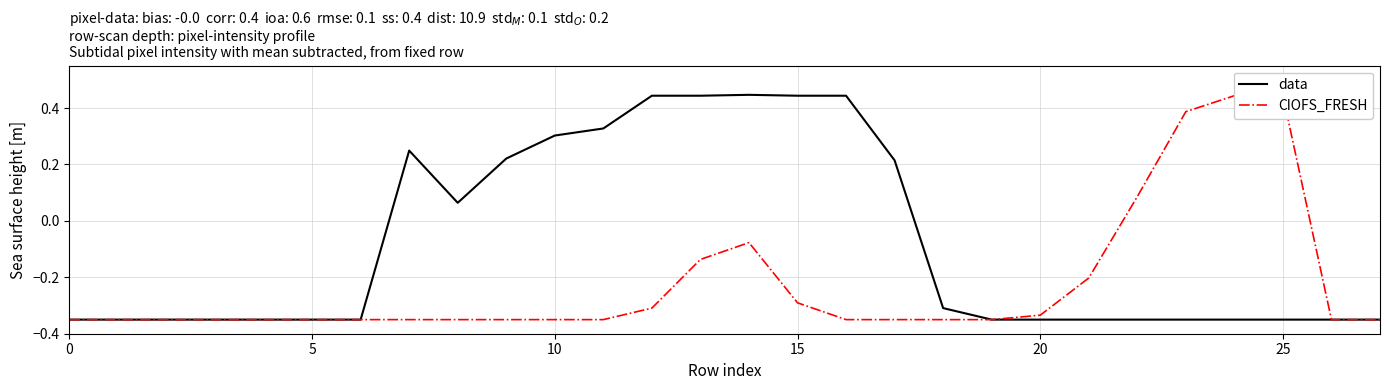

List the series in order of their overall mean, highest first.

data, CIOFS_FRESH